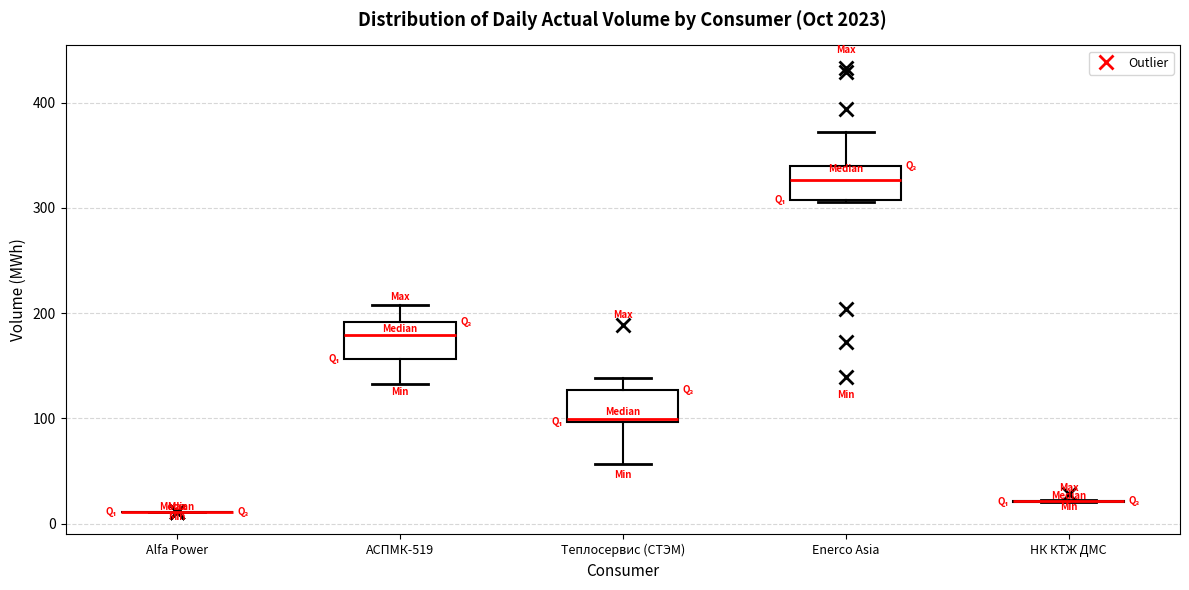

Reading left to right, transcribe this box plot: for each box, give where its median line is, the range the box spans, and where its two whiskers end, as read against the y-axis. The values are not printed on the chart, so give them approximately, as read against the axis.

Alfa Power: box collapsed to a line at 10, whiskers 10 to 10
АСПМК-519: median 180, box 160 to 190, whiskers 130 to 210
Теплосервис (СТЭМ): median 100, box 100 to 130, whiskers 60 to 140
Enerco Asia: median 330, box 310 to 340, whiskers 310 to 370
НК КТЖ ДМС: box collapsed to a line at 20, whiskers 20 to 20